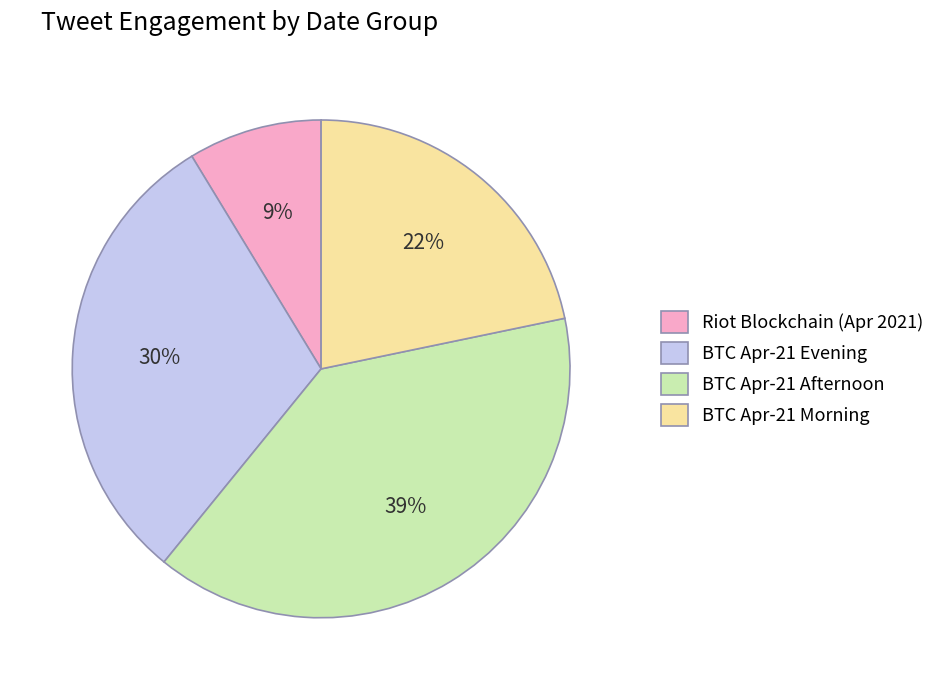

Which slice is the largest?

BTC Apr-21 Afternoon